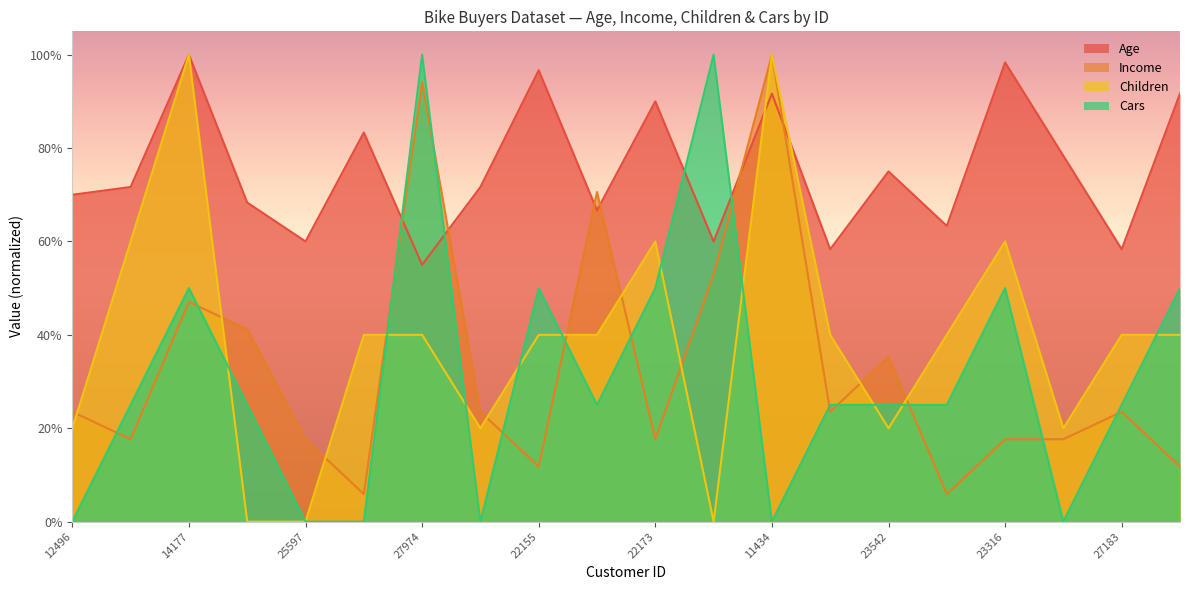

Is it true that Children equals 0.6 at 22173?

True